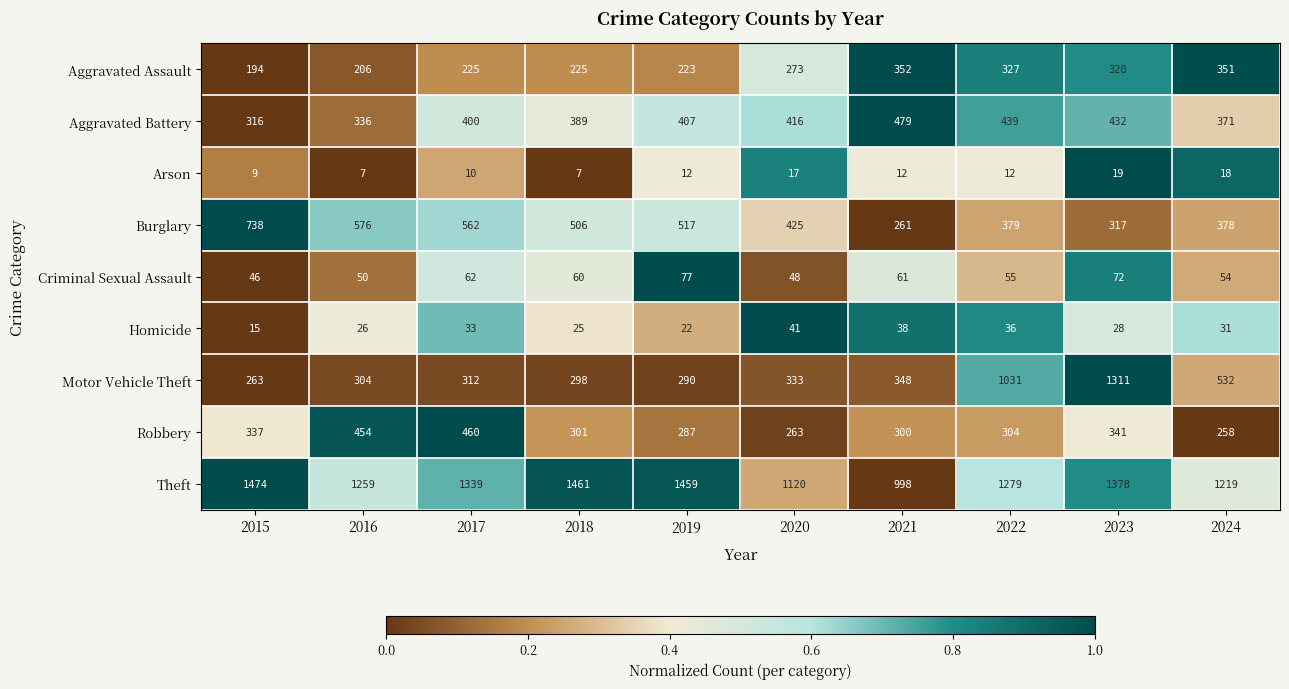

Which series has the largest range (max minus min)?

Motor Vehicle Theft